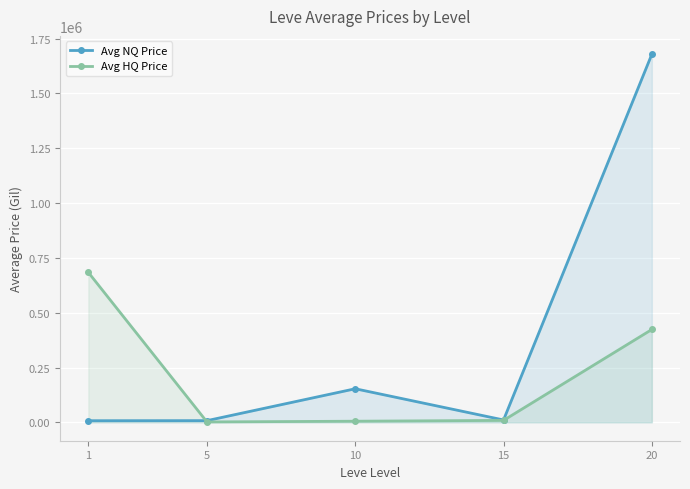

Is the value of Avg HQ Price at 1 greater than the value of Avg NQ Price at 10?

Yes